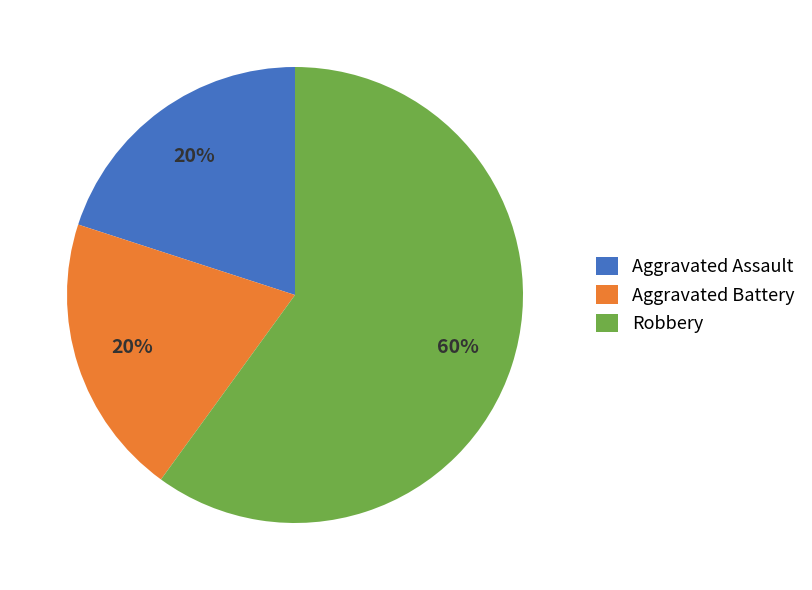

Combined, do Aggravated Assault and Aggravated Battery account for over 50%?

No